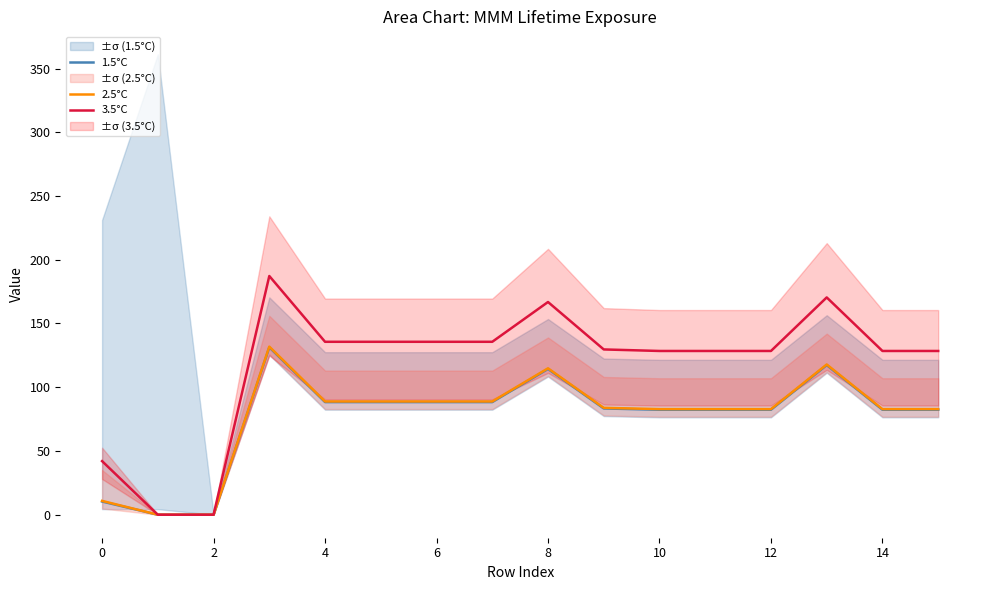

Is it true that 2.5°C equals 178.7 at 8?

False